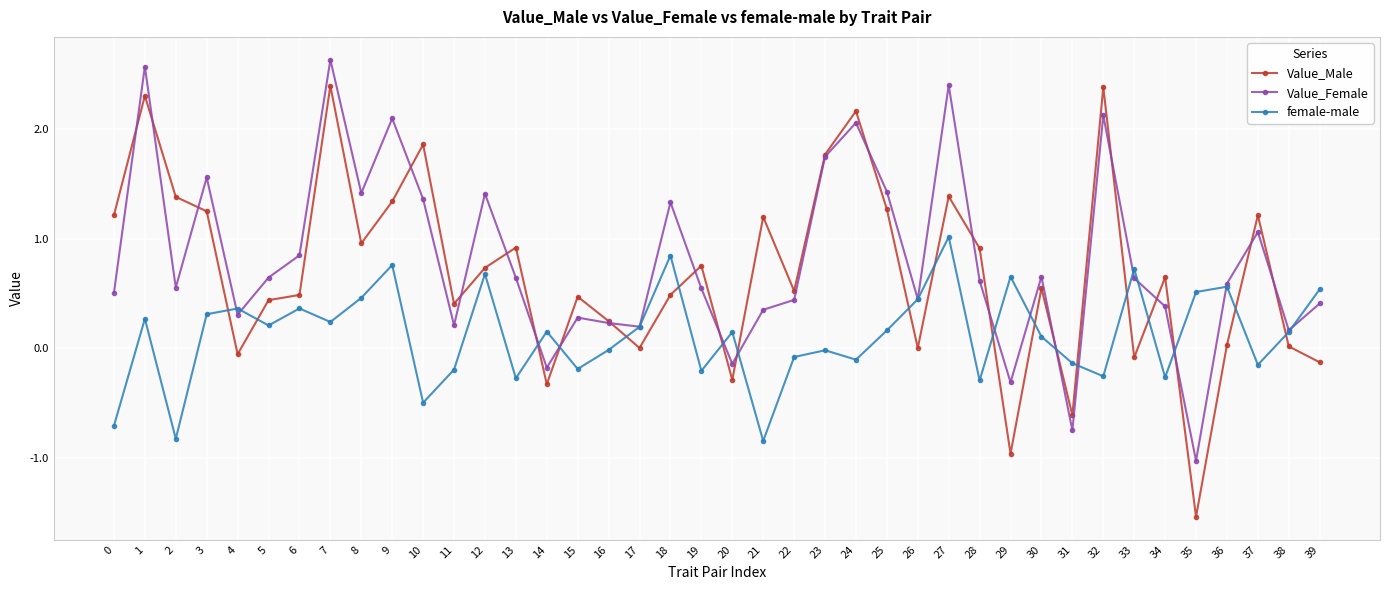

List the series in order of their overall mean, lowest first.

female-male, Value_Male, Value_Female